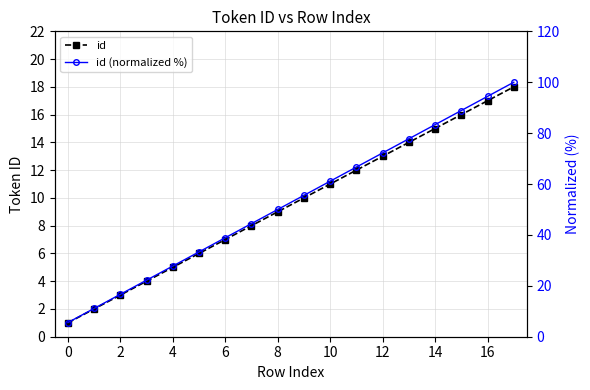

True or false: id has more than 0 points higher than both neighbors.

False